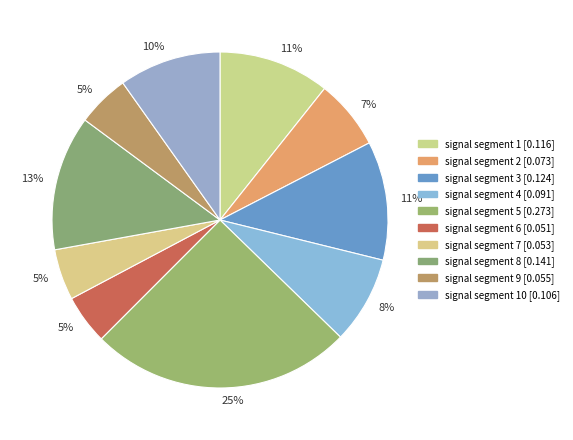

How many slices are in this pie chart?

10